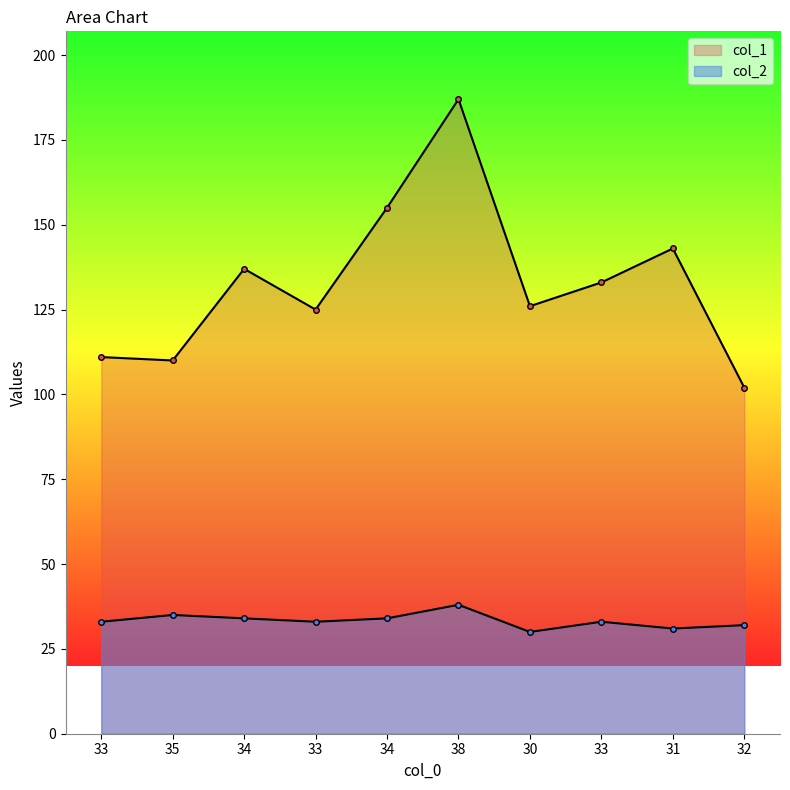

At which category does the chart reach its minimum across all series?

30